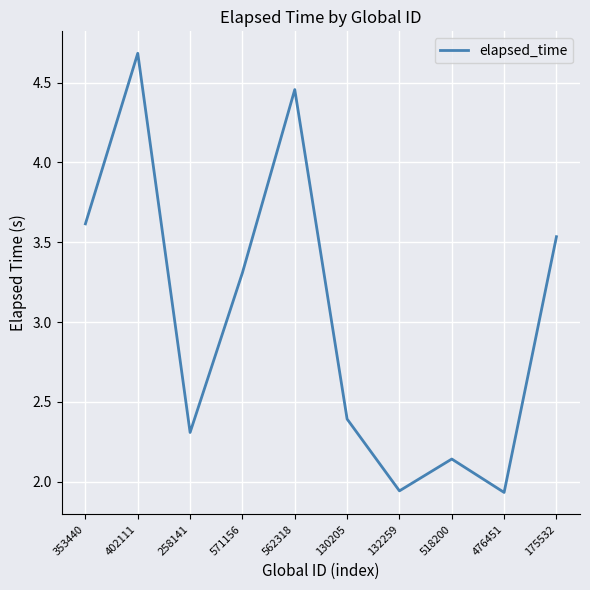

Does the chart have visible grid lines?

Yes